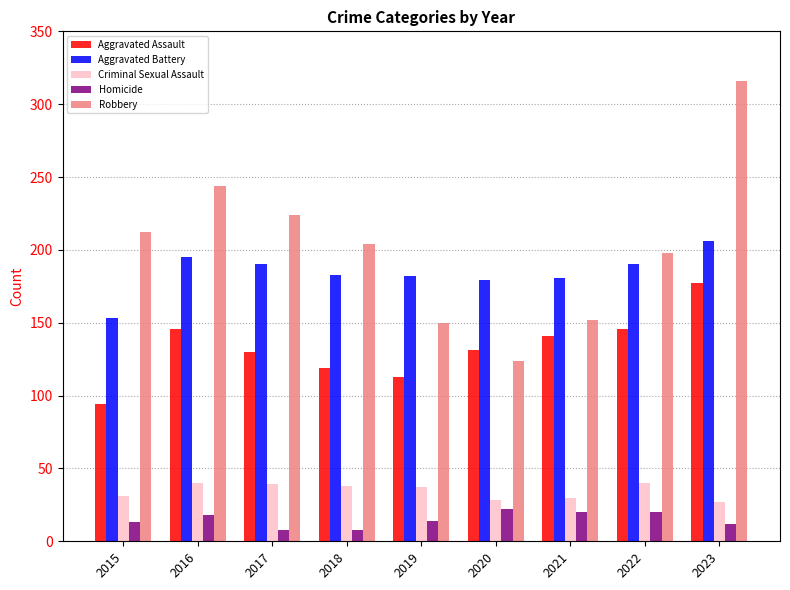

Which series has the largest range (max minus min)?

Robbery